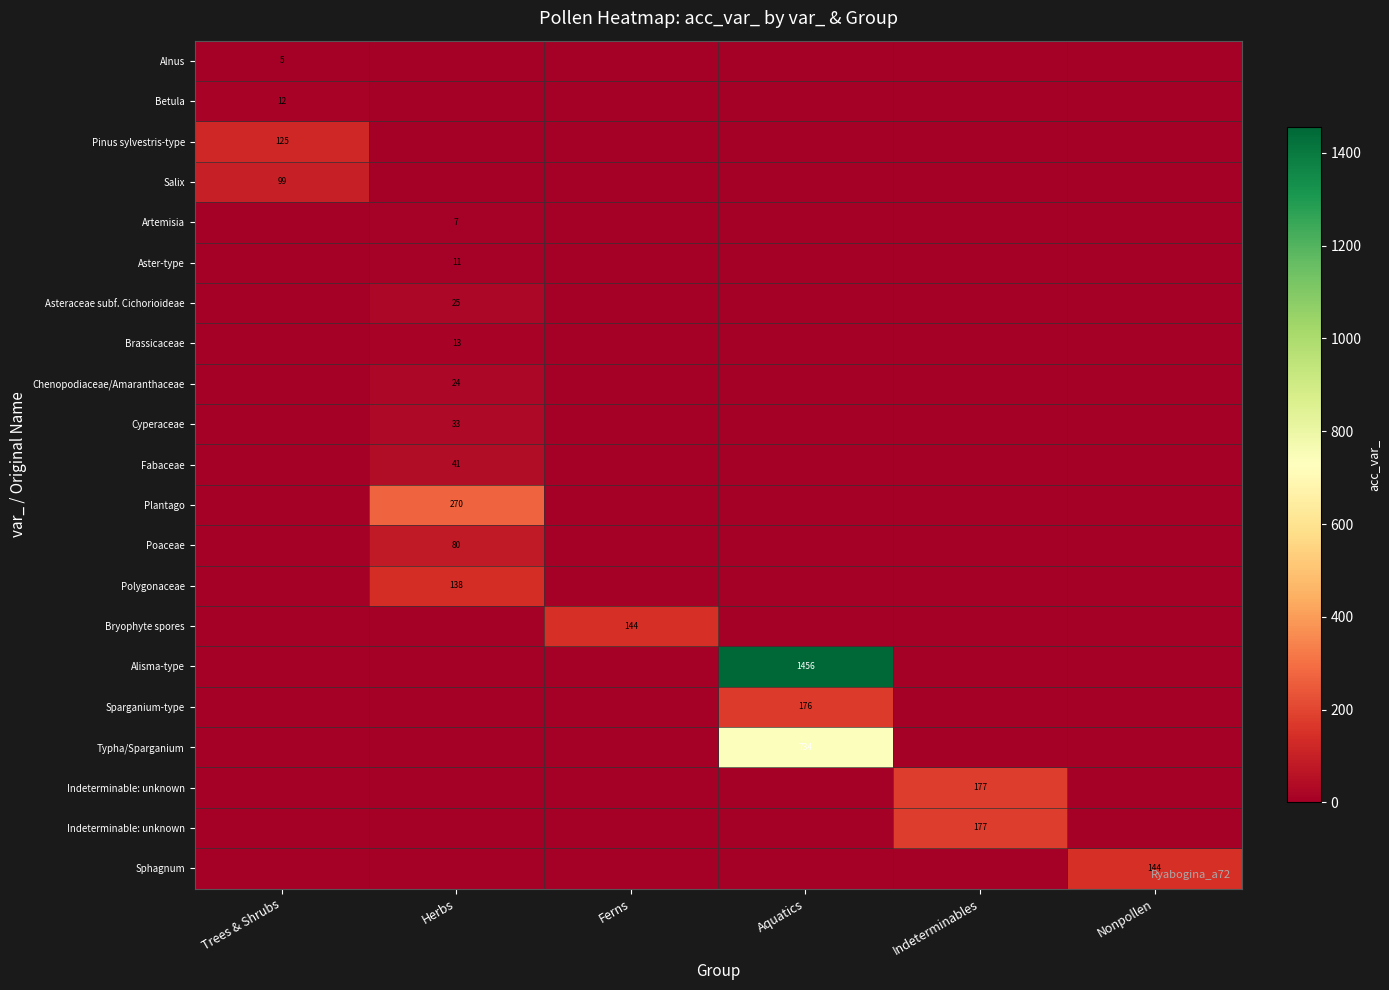

How many distinct data groups are displayed?

21